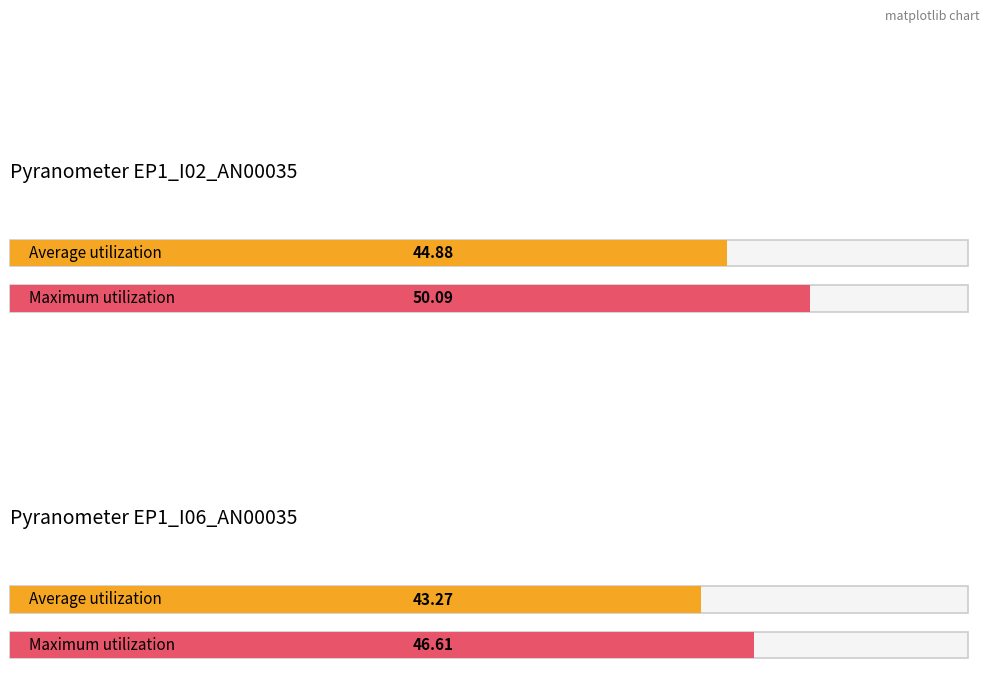

Does the chart contain stacked bars?

No